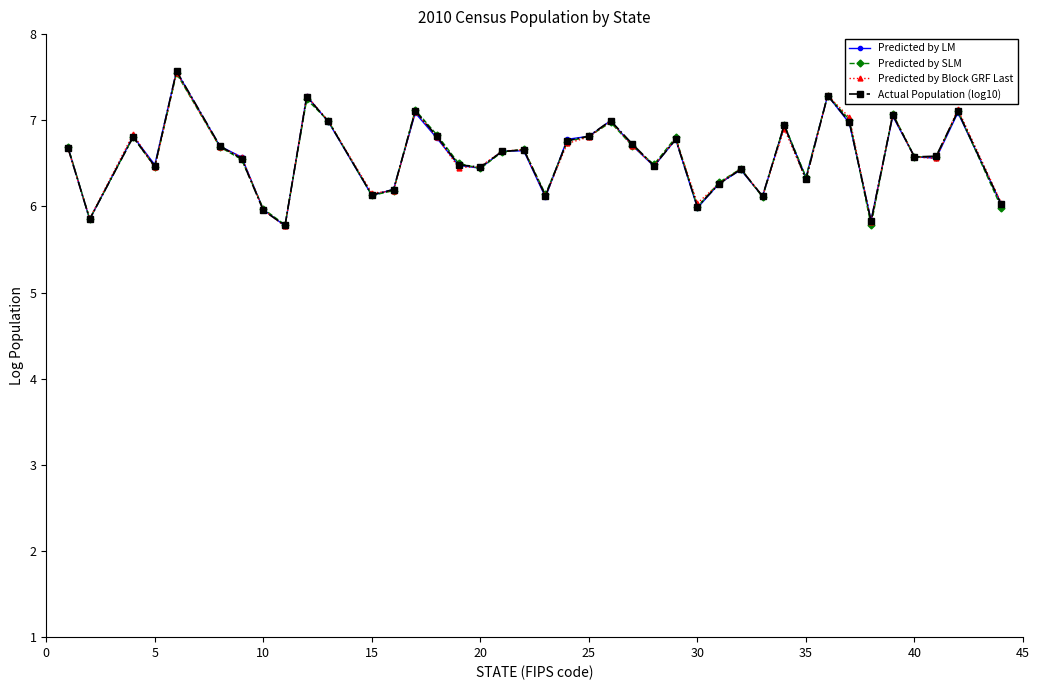

How many distinct data groups are displayed?

4